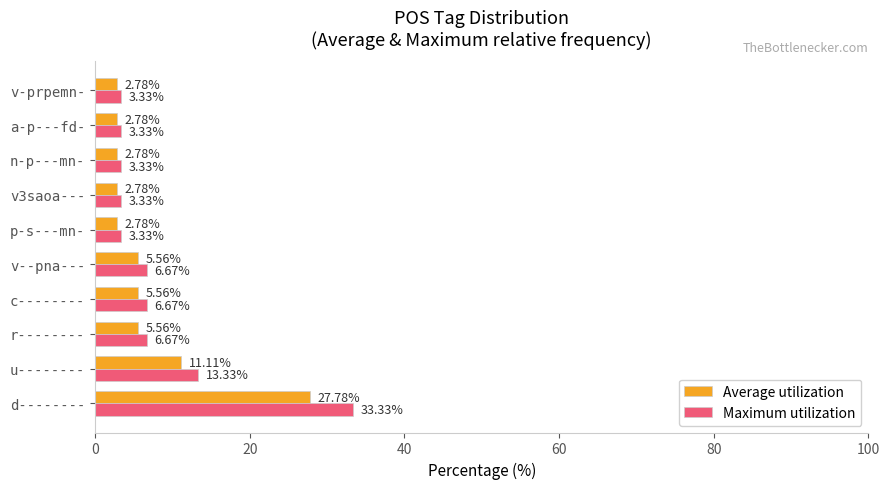

Between d-------- and v-prpemn-, which series saw the biggest shift?

Maximum utilization